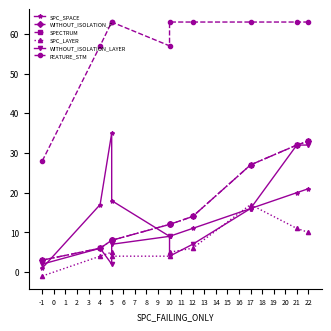

True or false: SPC_LAYER has a value of 17 at 22.

False